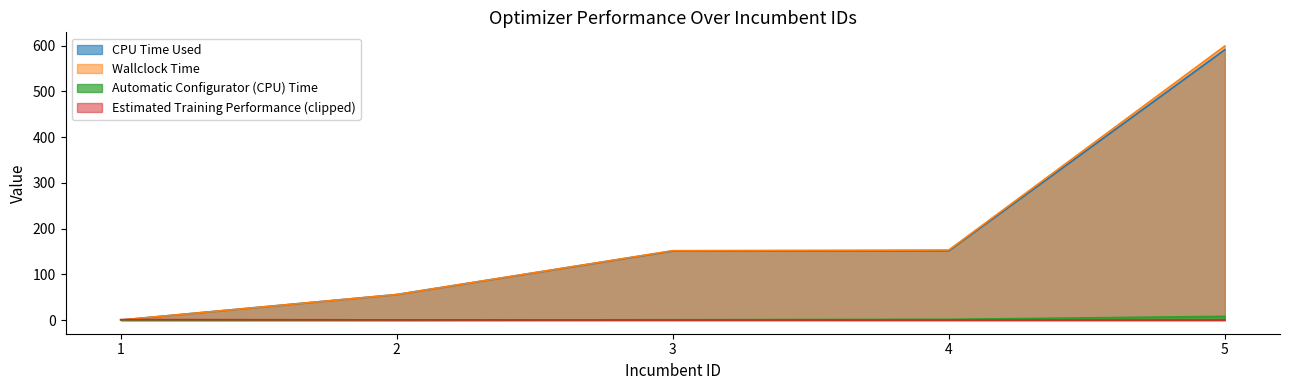

How many series are shown in this chart?

4